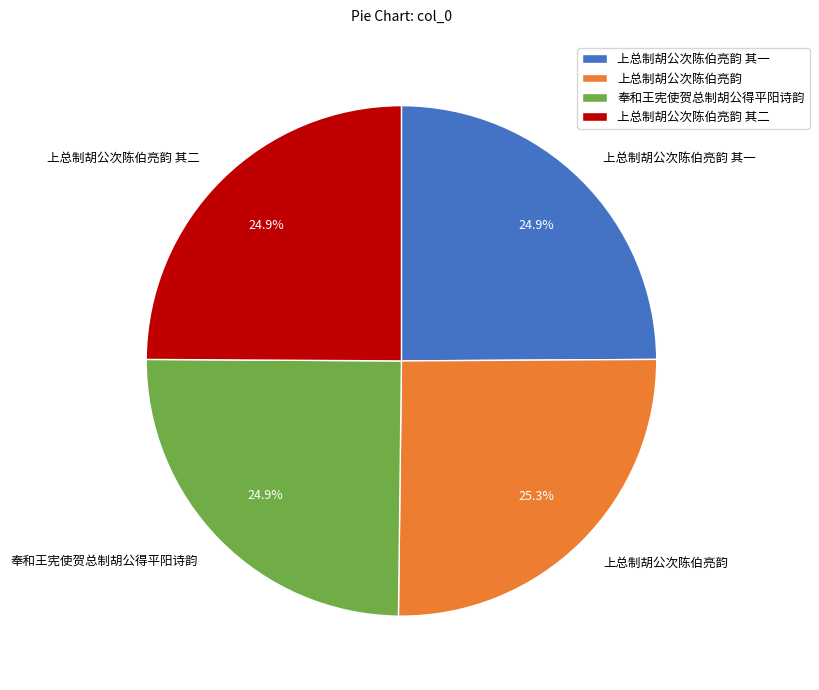

Approximately how many times larger is the value at 奉和王宪使贺总制胡公得平阳诗韵 compared to 上总制胡公次陈伯亮韵?

1.0